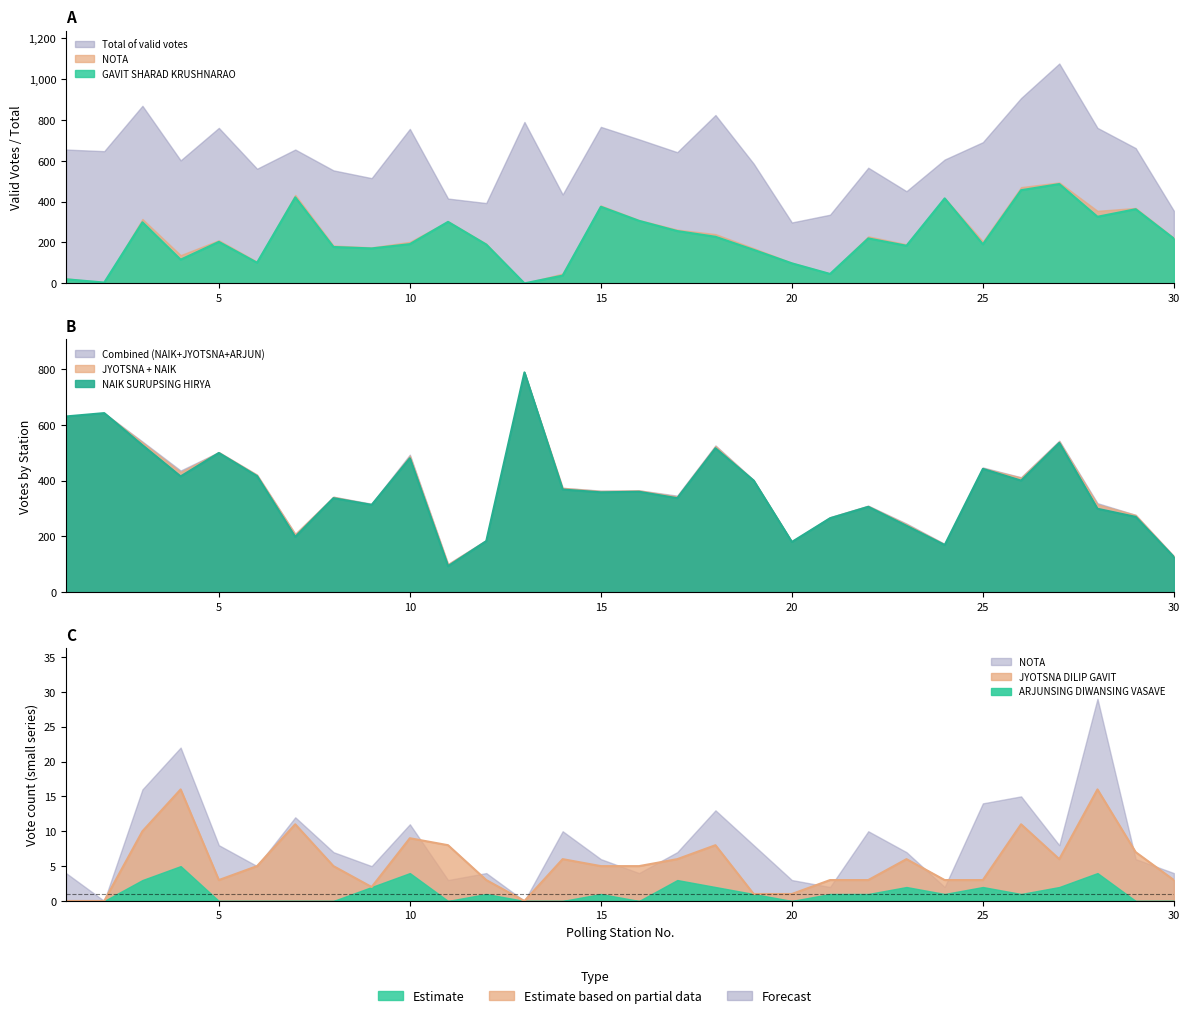

Does the chart have visible grid lines?

No